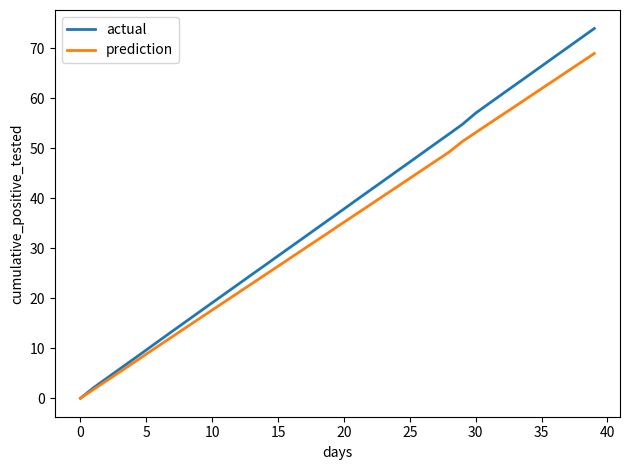

Which series has the widest spread of values?

actual